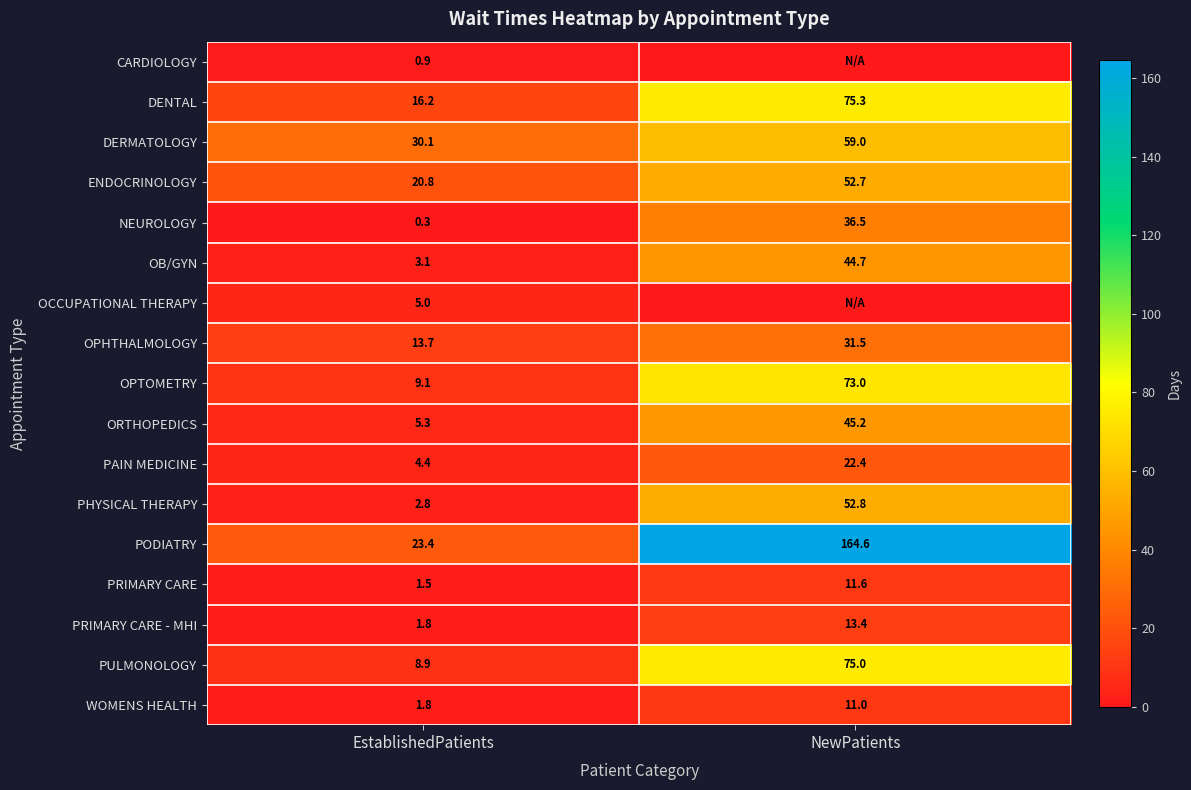

How many categories are shown in the chart?

2